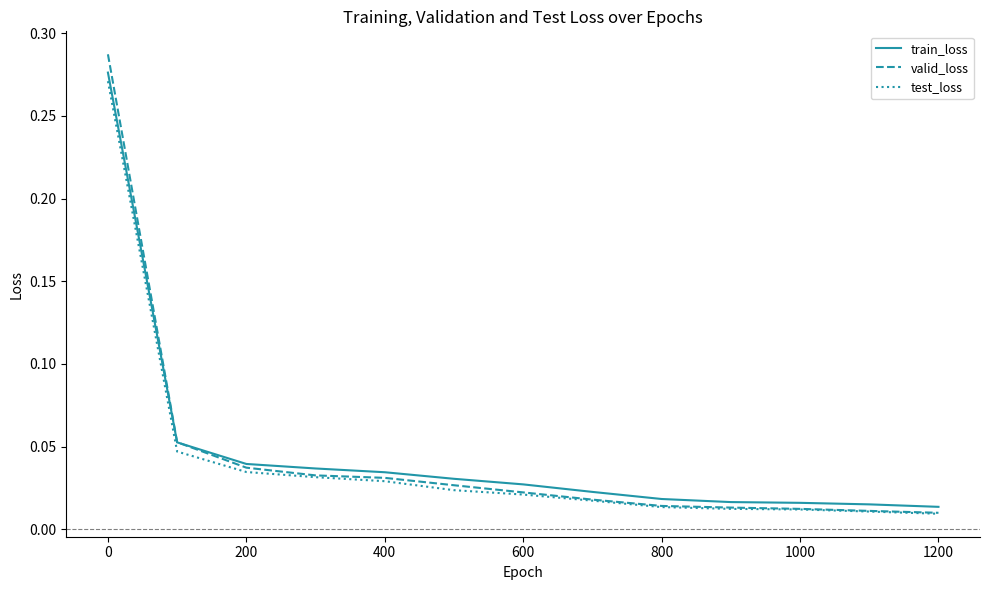

What are all the series names shown in the legend?

train_loss, valid_loss, test_loss